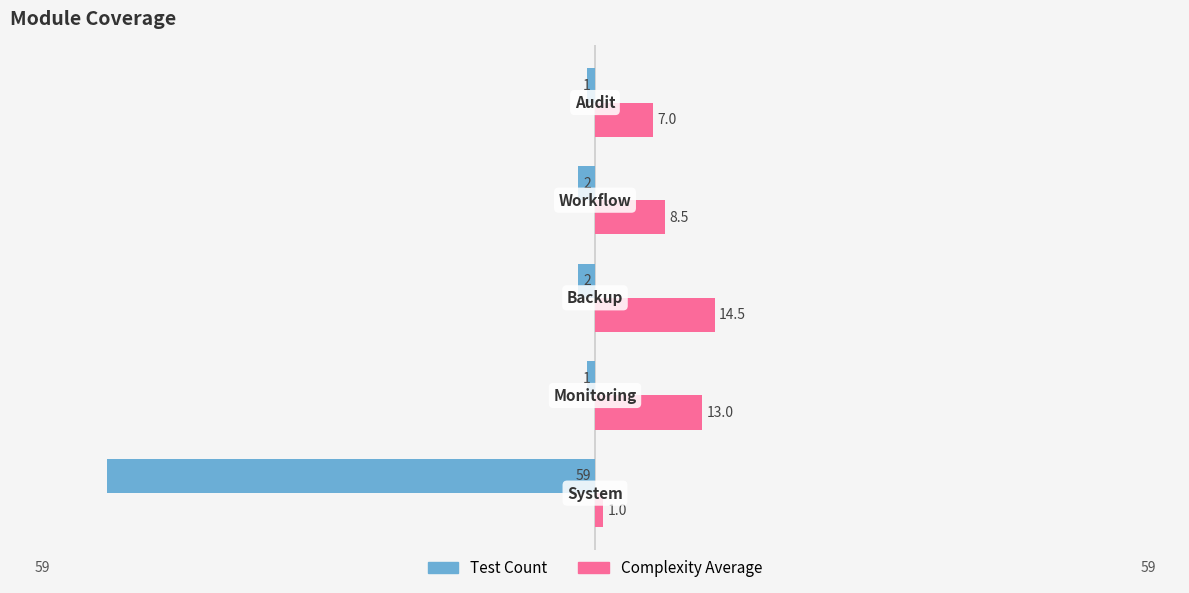

Which series has the largest total across all categories?

Complexity Average